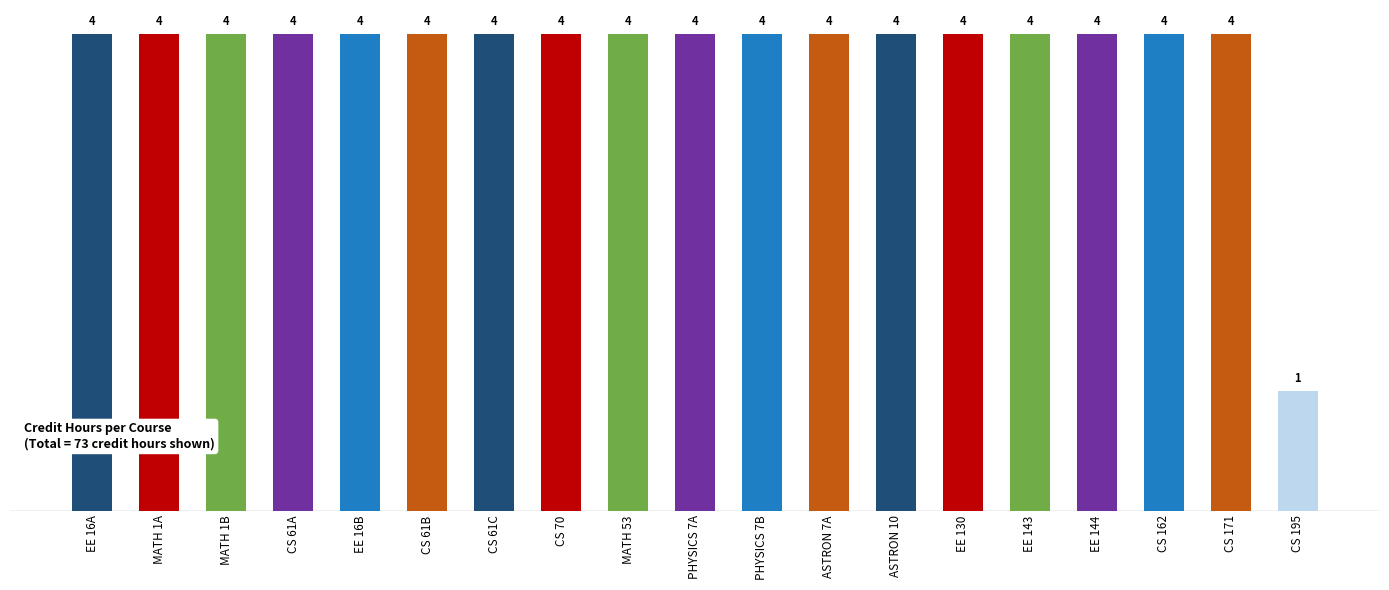

Reading left to right, extract all data points from this chart.

4	4	4	4	4	4	4	4	4	4	4	4	4	4	4	4	4	4	1